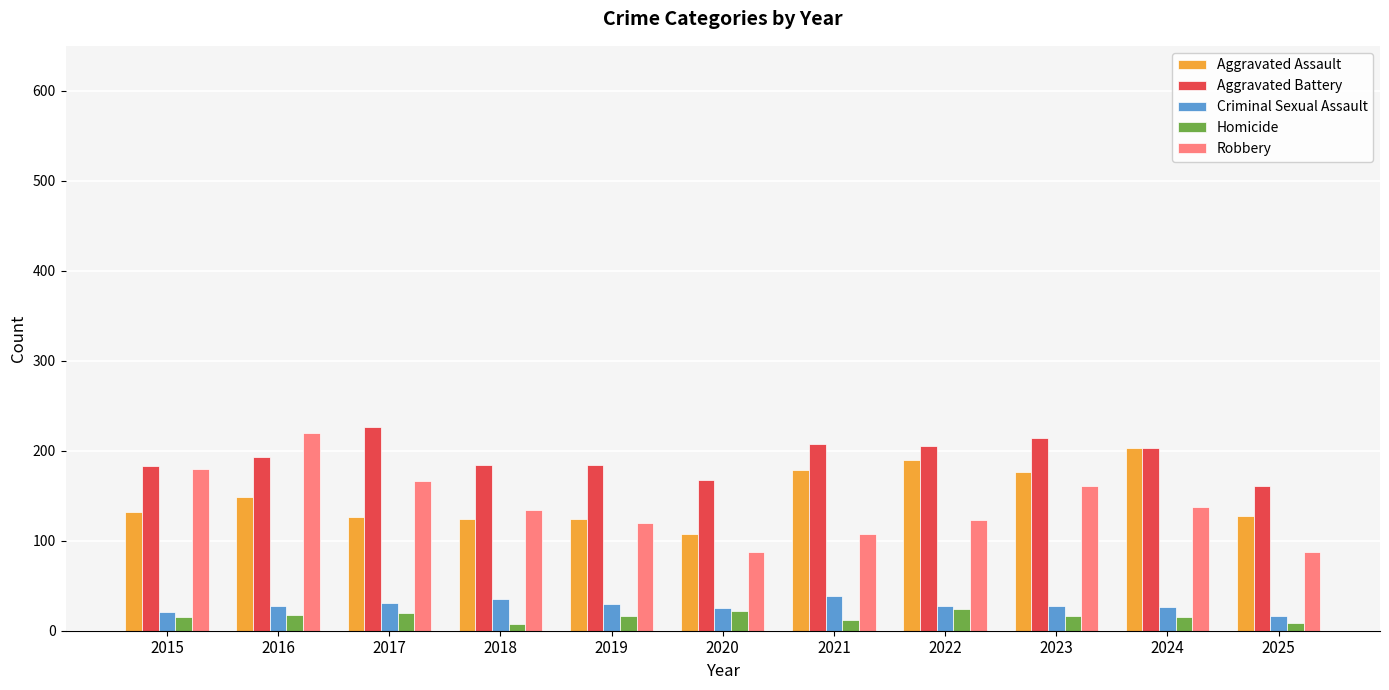

Is the value of Aggravated Assault at 2016 greater than the value of Criminal Sexual Assault at 2022?

Yes